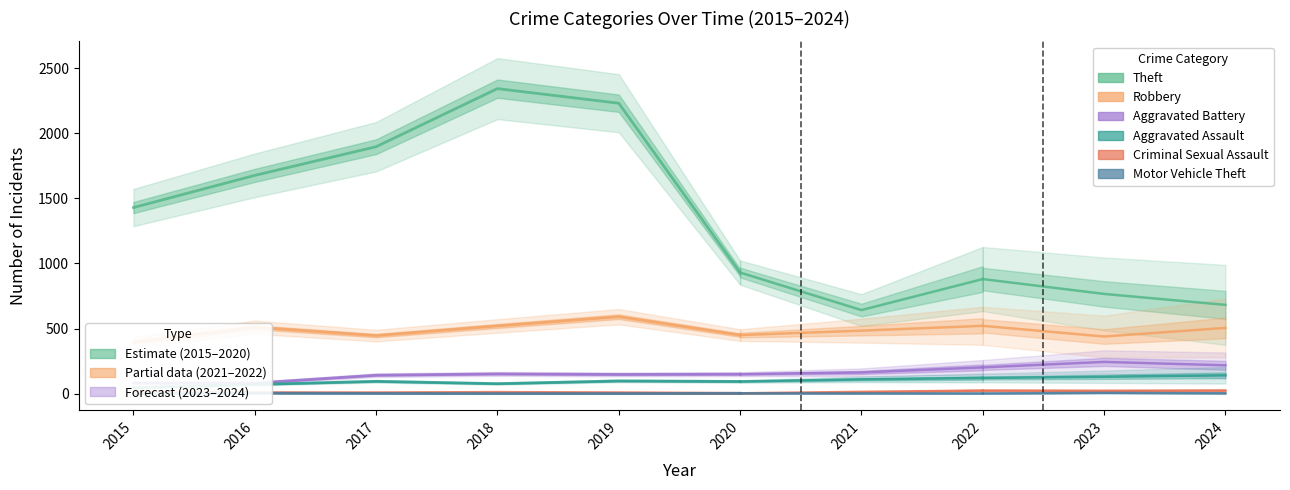

Where does the Criminal Sexual Assault series first go above 8?

2015